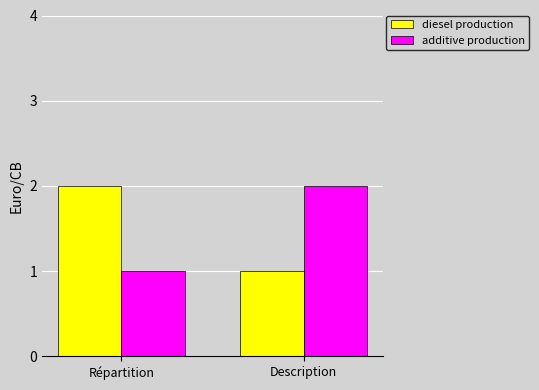

What value does the additive production series have at Description?

2